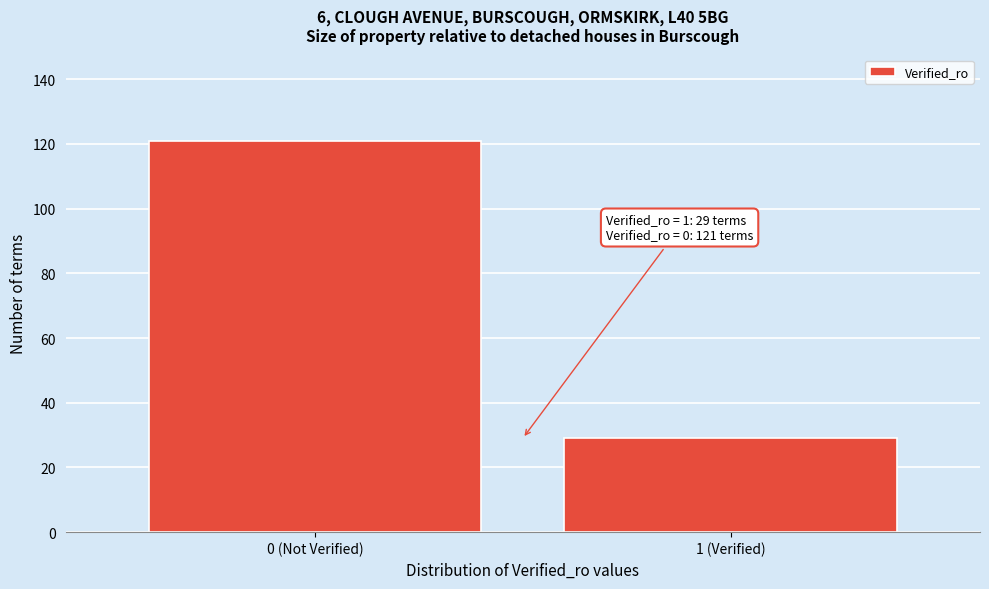

Reading left to right, extract all data points from this chart.

0 (Not Verified)=121	1 (Verified)=29